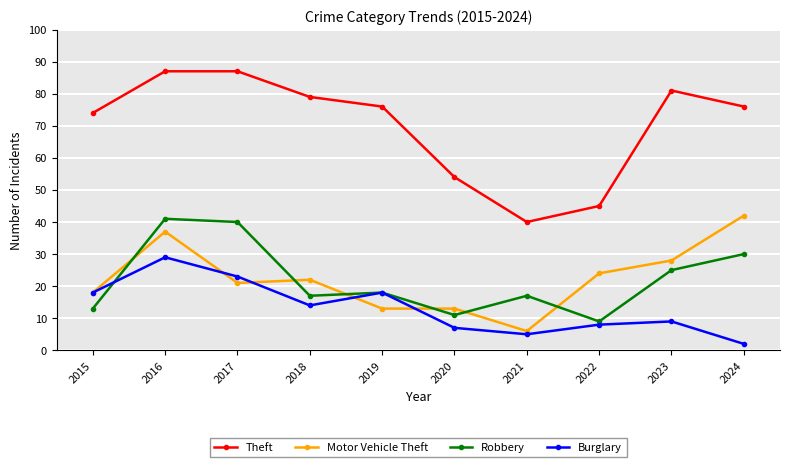

What is the value of the Robbery point at the 9th from the left?

25